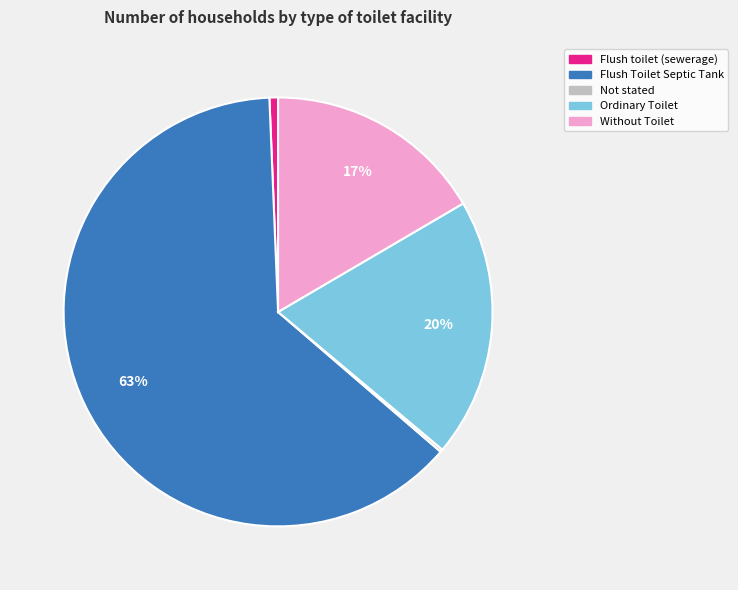

Is it true that Flush Toilet Septic Tank is 51% of the pie?

False